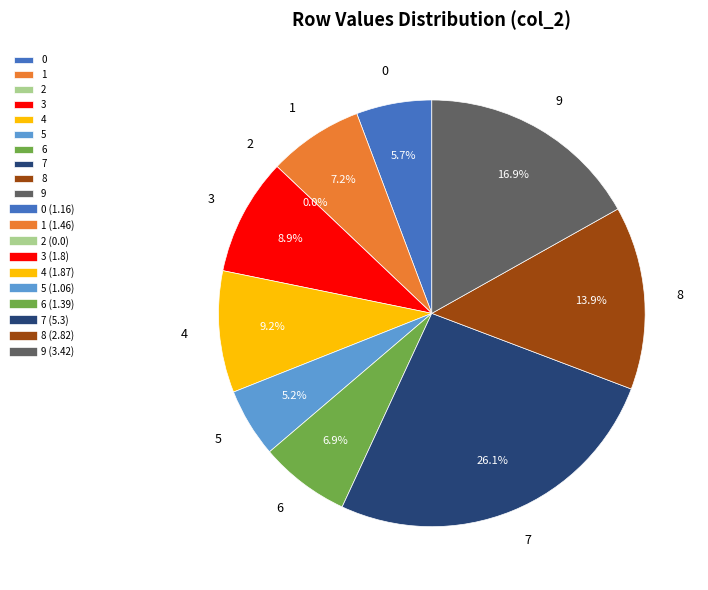

Is there any slice that represents more than half of the pie?

No